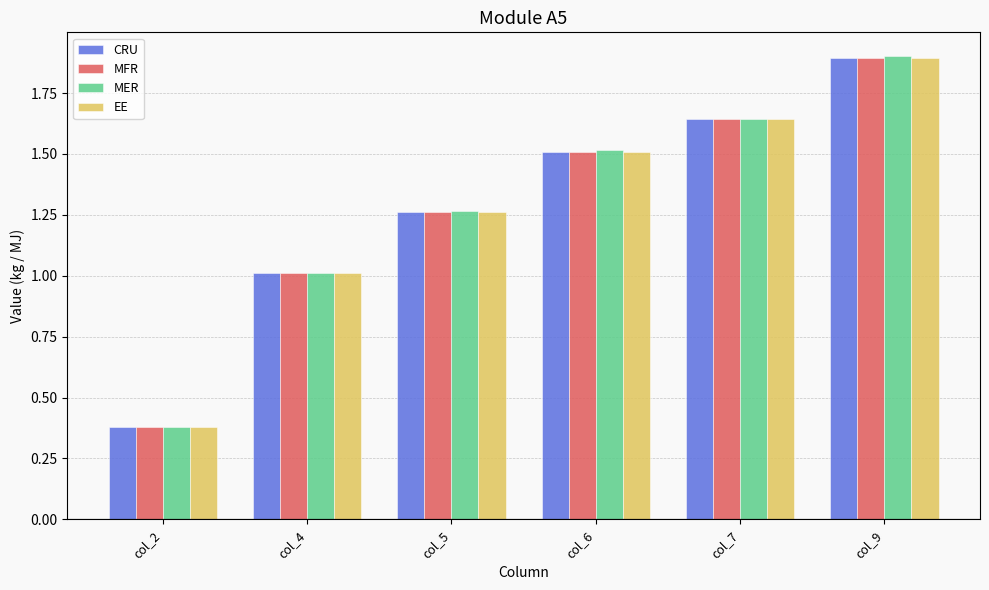

How many bars are there in total?

24